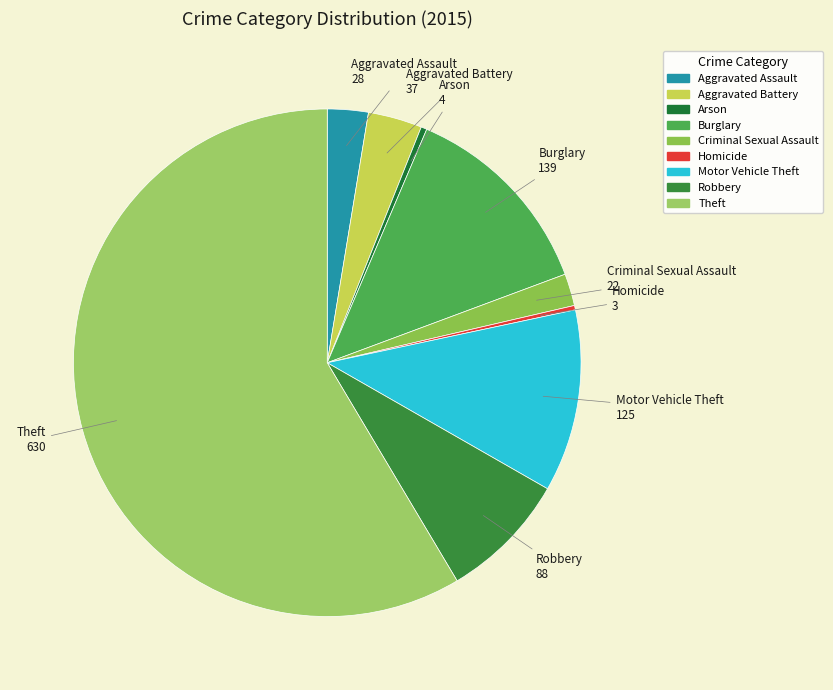

Is the sum of Criminal Sexual Assault and Theft greater than half?

Yes